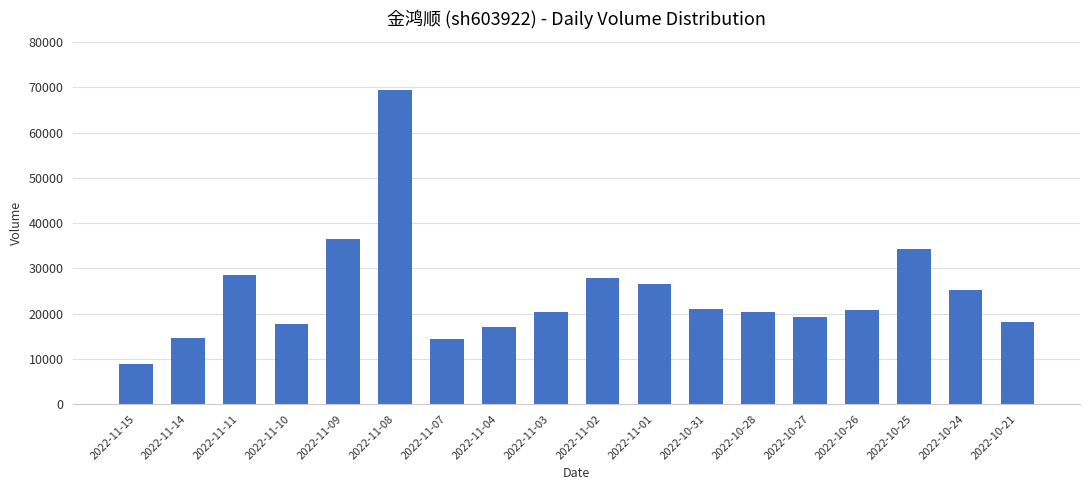

What is the change in value from 2022-11-09 to 2022-10-24?

-11290